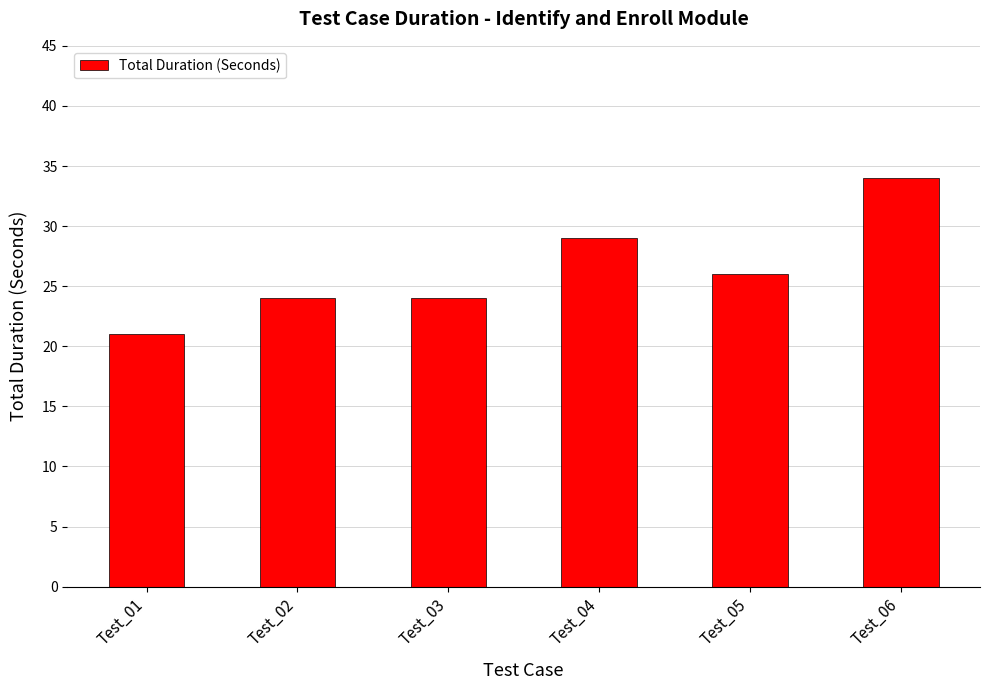

What is the difference between the maximum and minimum values?

13